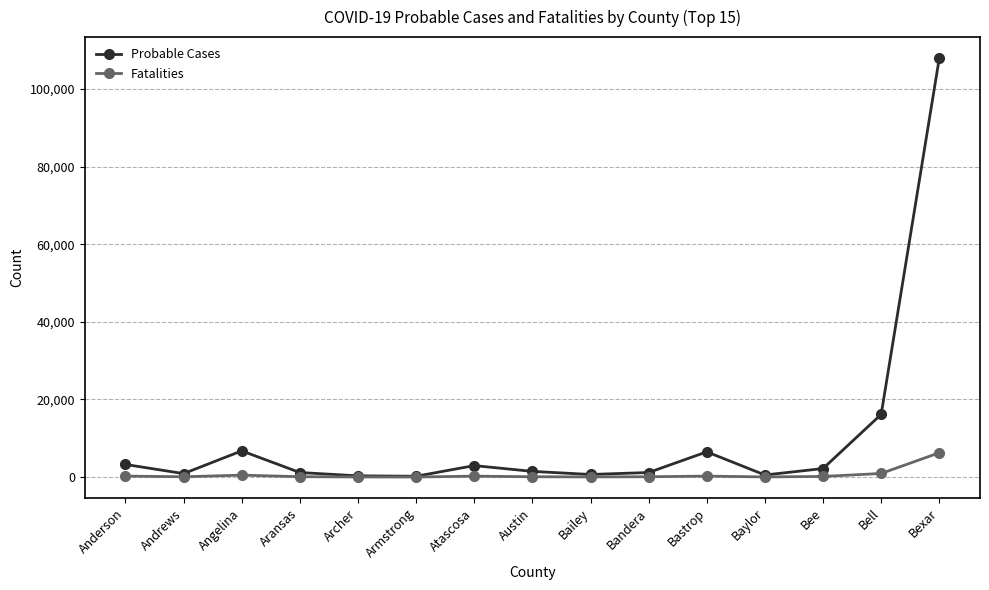

How many distinct data groups are displayed?

2